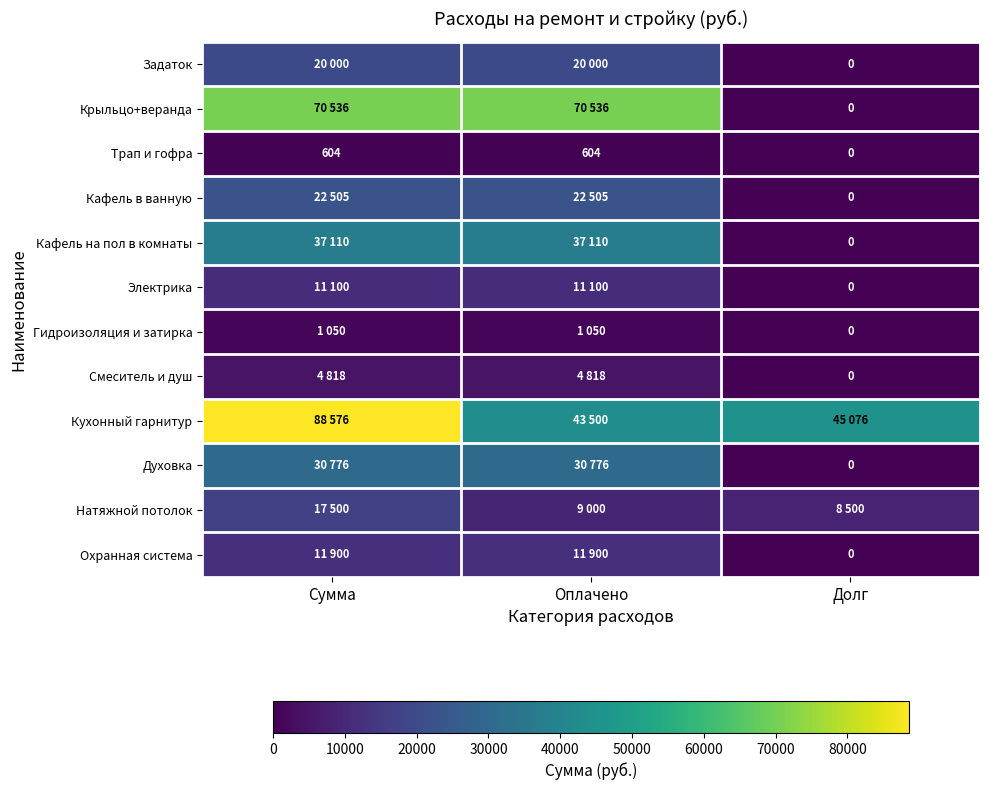

What is the difference between the maximum and minimum values in the Трап и гофра series?

604